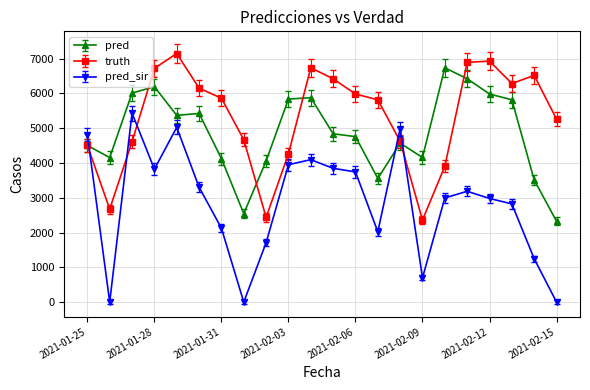

What is the value of the pred point at the 4th from the left?

6194.0